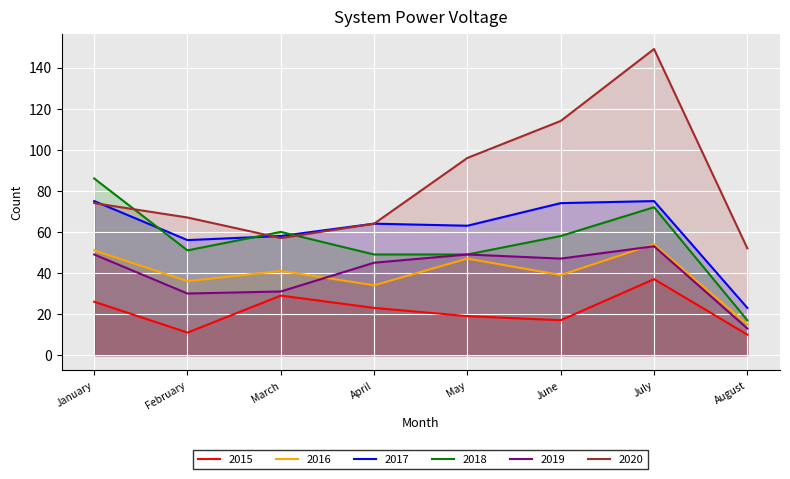

At which label is 2019 closest to 33?

March